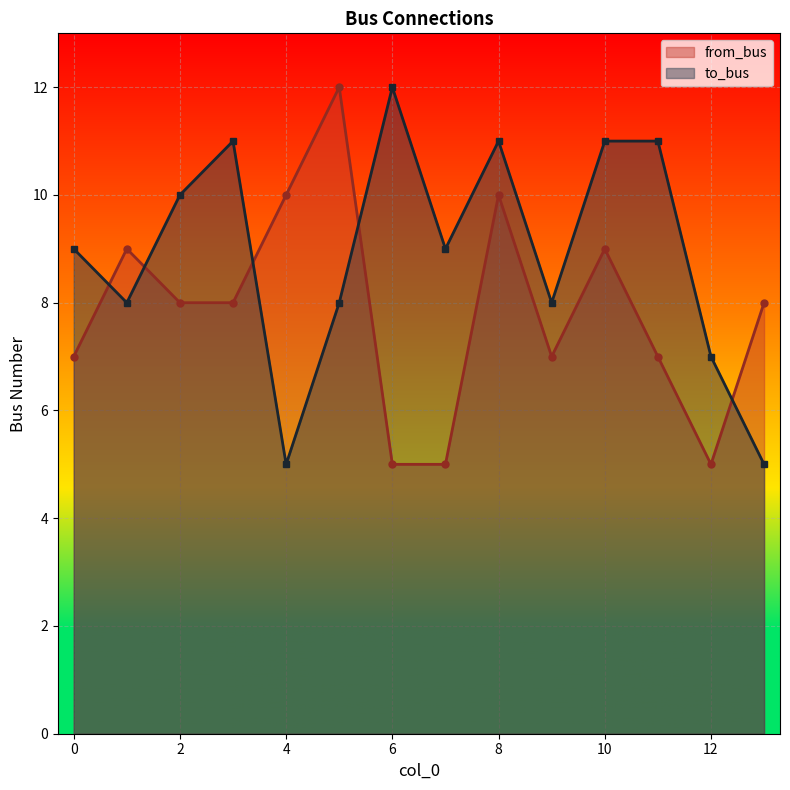

Reading right to left, what are all the values shown in this chart?

to_bus: 5	7	11	11	8	11	9	12	8	5	11	10	8	9
from_bus: 8	5	7	9	7	10	5	5	12	10	8	8	9	7